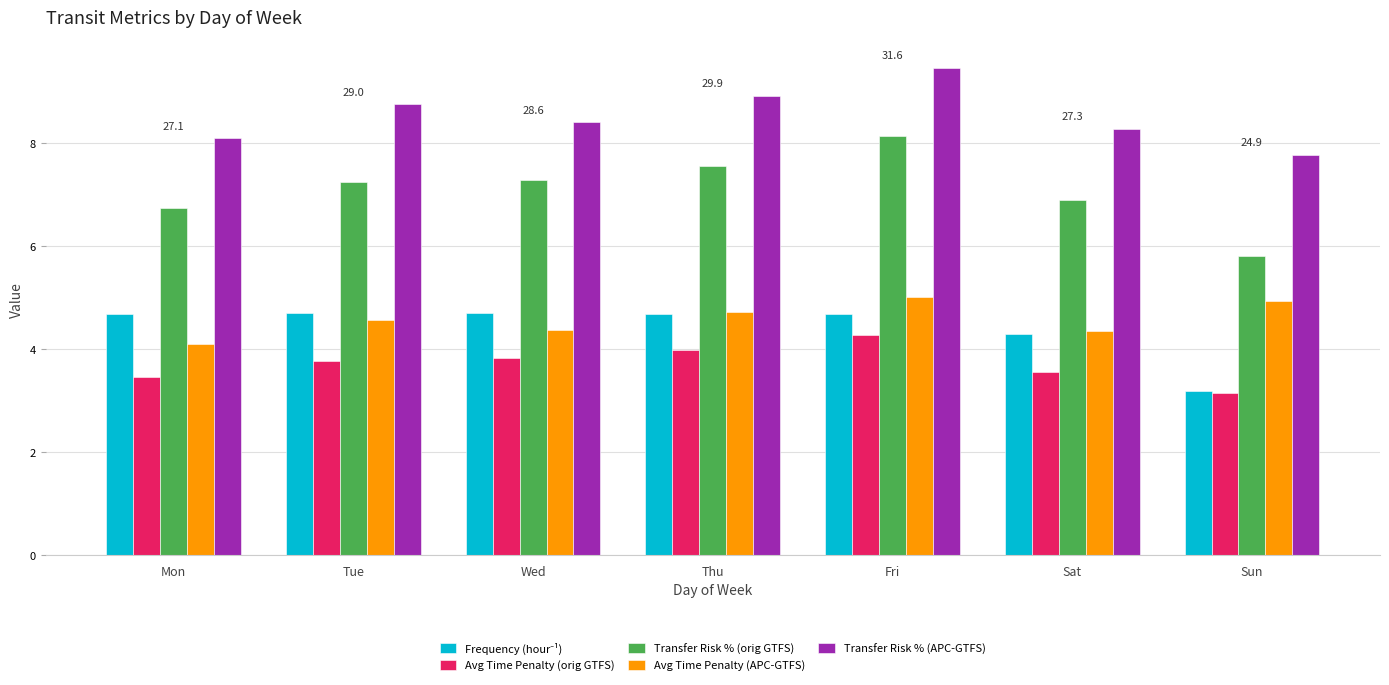

The value of Avg Time Penalty (APC-GTFS) at Sun is 4.9. True or false?

True